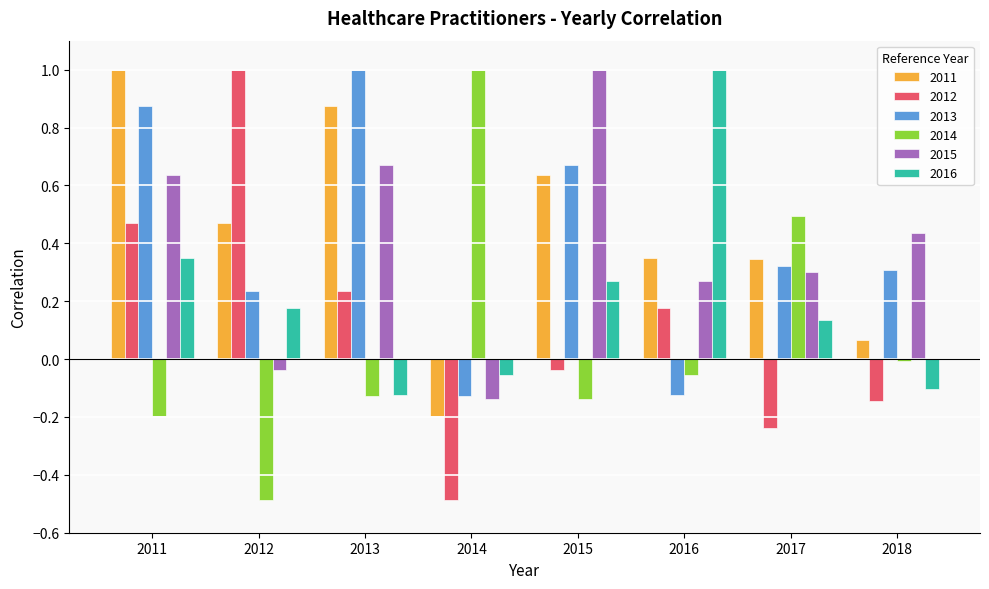

What is the sum of all 2013 values?

3.2